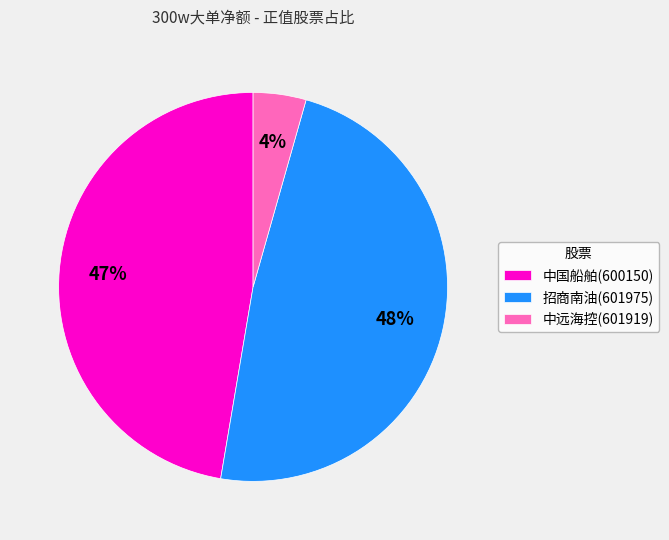

Is there a majority slice in this chart?

No